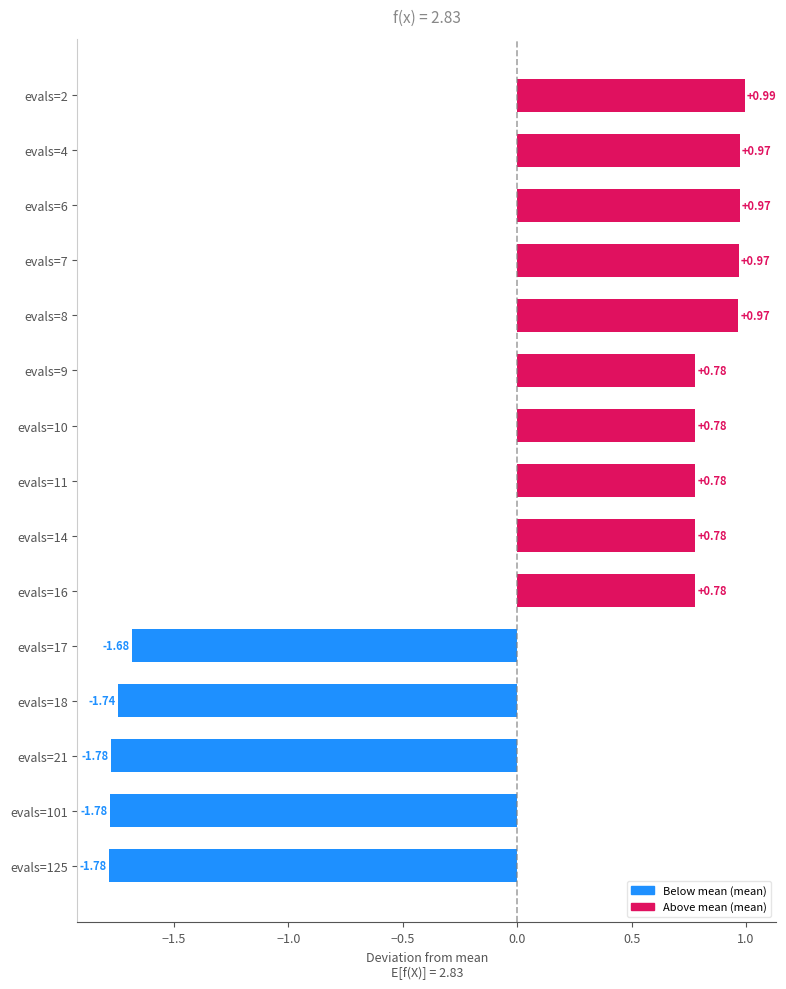

How many values are above zero?

10